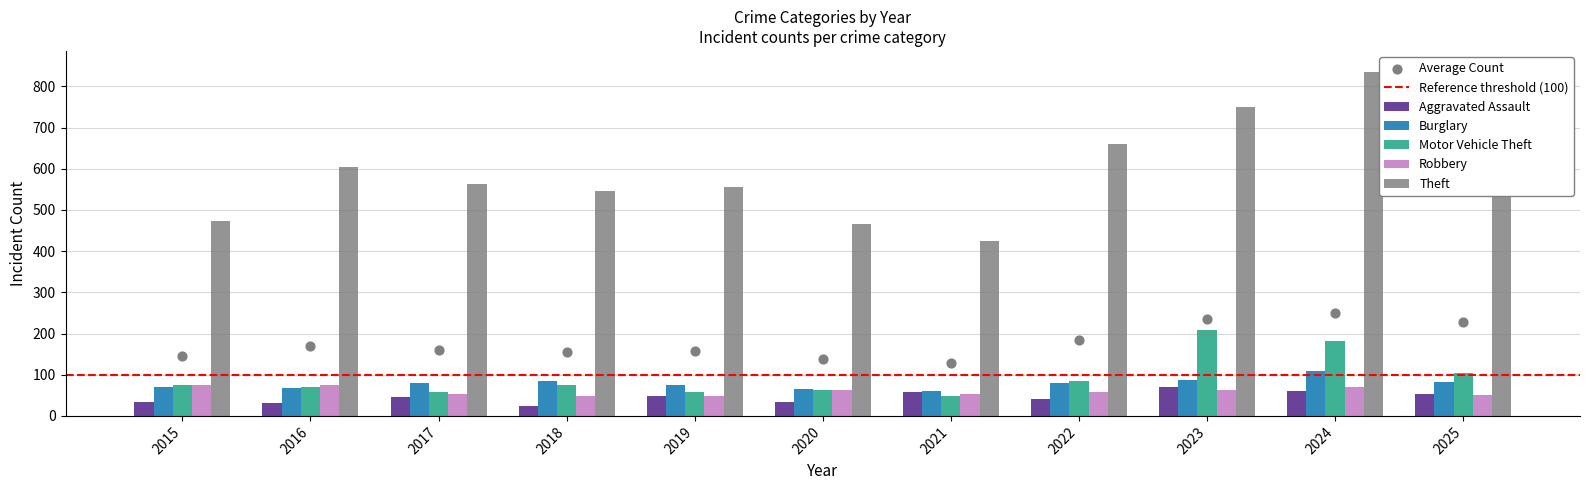

Which series reaches the maximum Y coordinate?

Theft